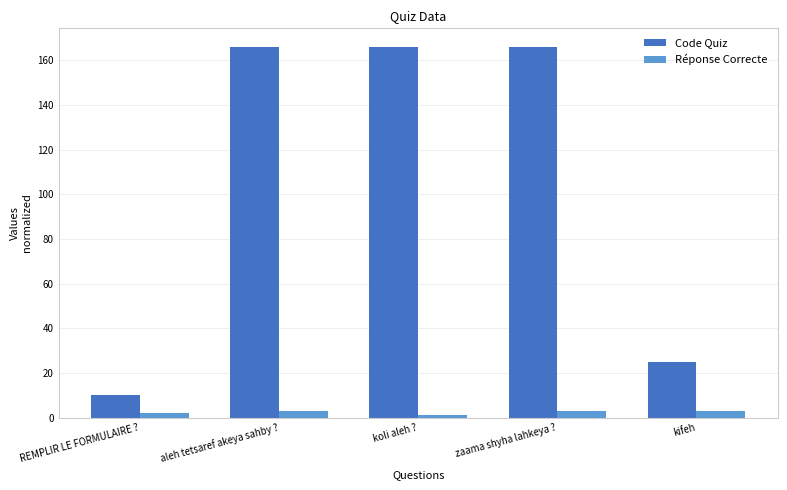

What is the sum of the Réponse Correcte values at REMPLIR LE FORMULAIRE ? and koli aleh ??

3